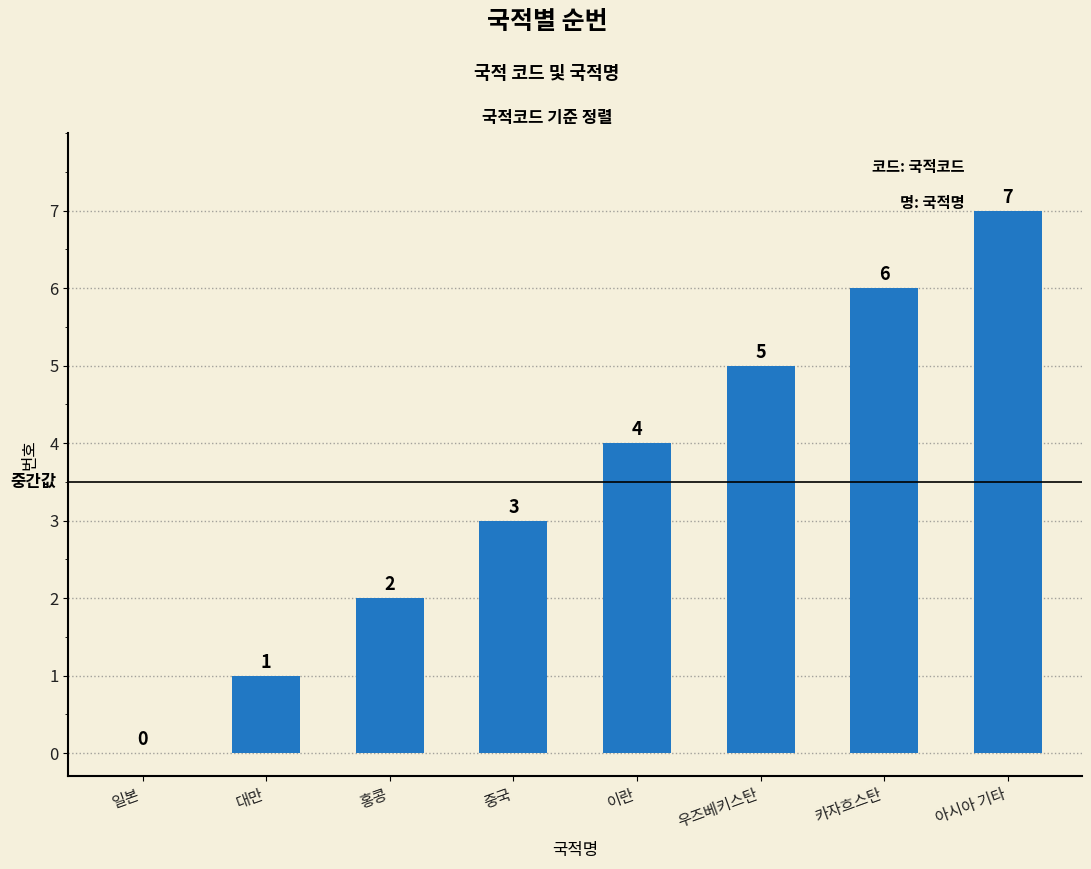

What is the change in value from 우즈베키스탄 to 아시아 기타?

+2